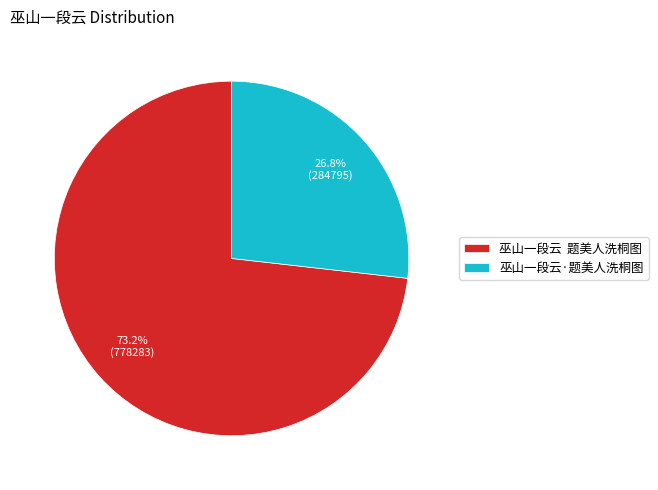

What is the ratio of the value at 巫山一段云 题美人洗桐图 to the value at 巫山一段云·题美人洗桐图?

2.7